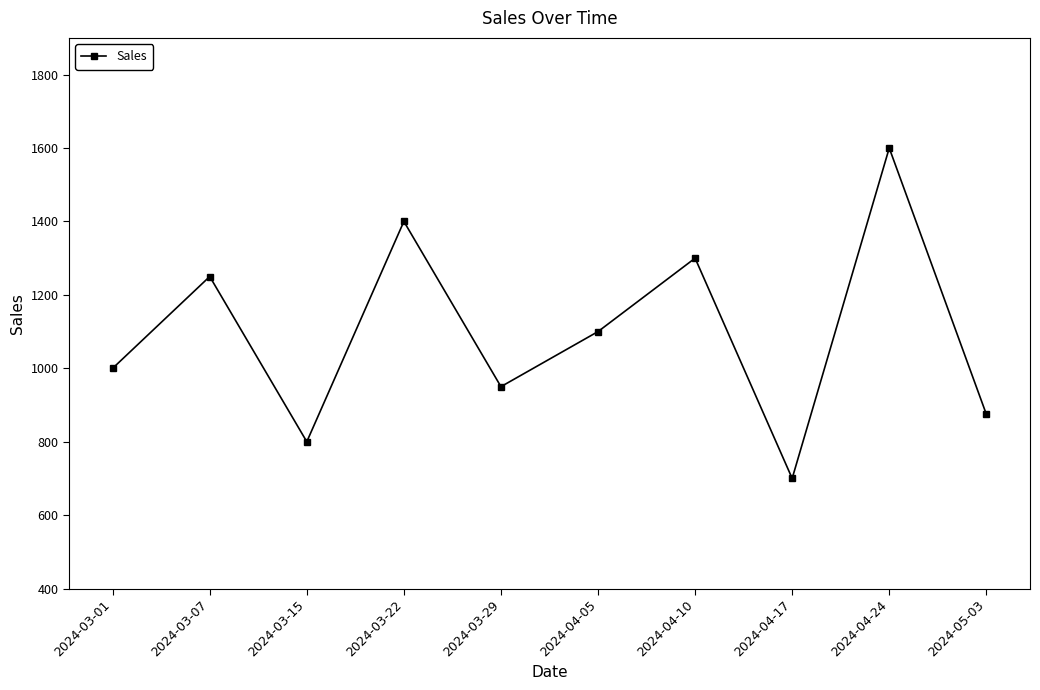

Reading left to right, extract all data points from this chart.

2024-03-01=1000	2024-03-07=1250	2024-03-15=800	2024-03-22=1400	2024-03-29=950	2024-04-05=1100	2024-04-10=1300	2024-04-17=700	2024-04-24=1600	2024-05-03=875